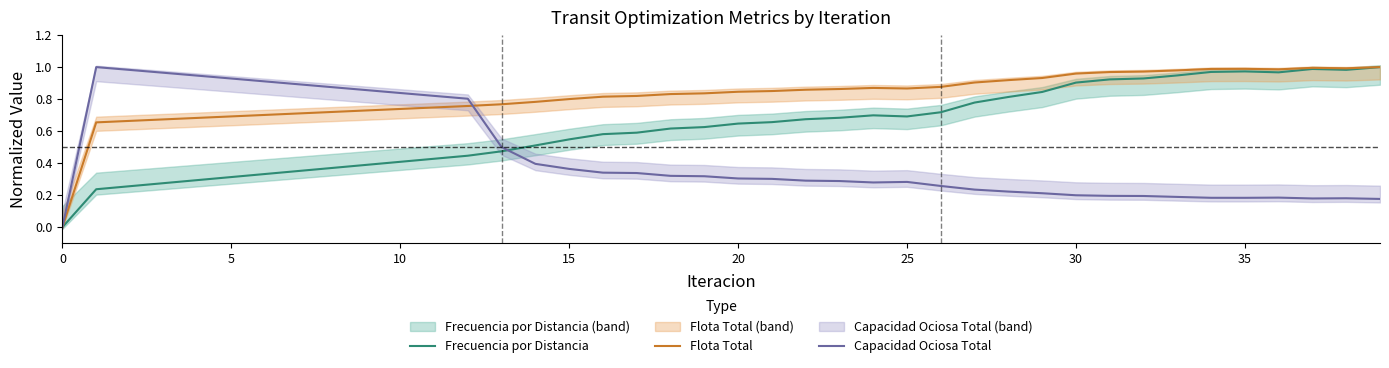

After their last crossing, which series has the higher values: Capacidad Ociosa Total or Flota Total?

Flota Total